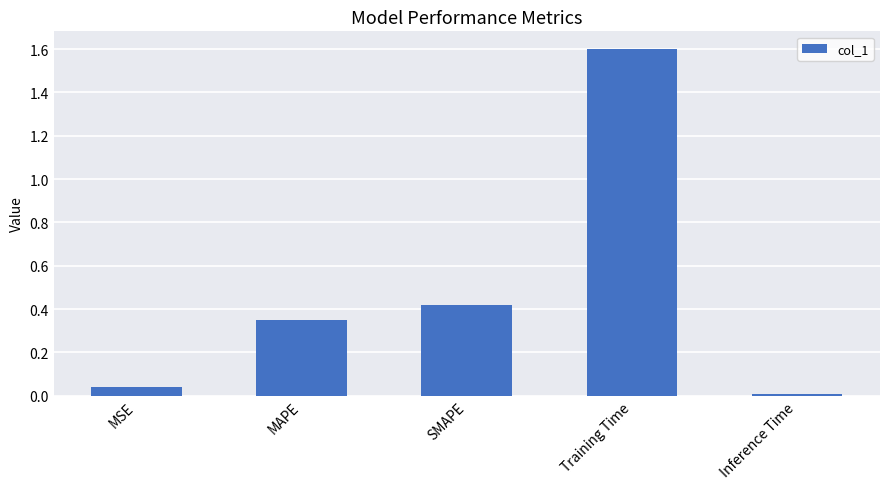

Is it true that the value at MSE is 0.1?

False